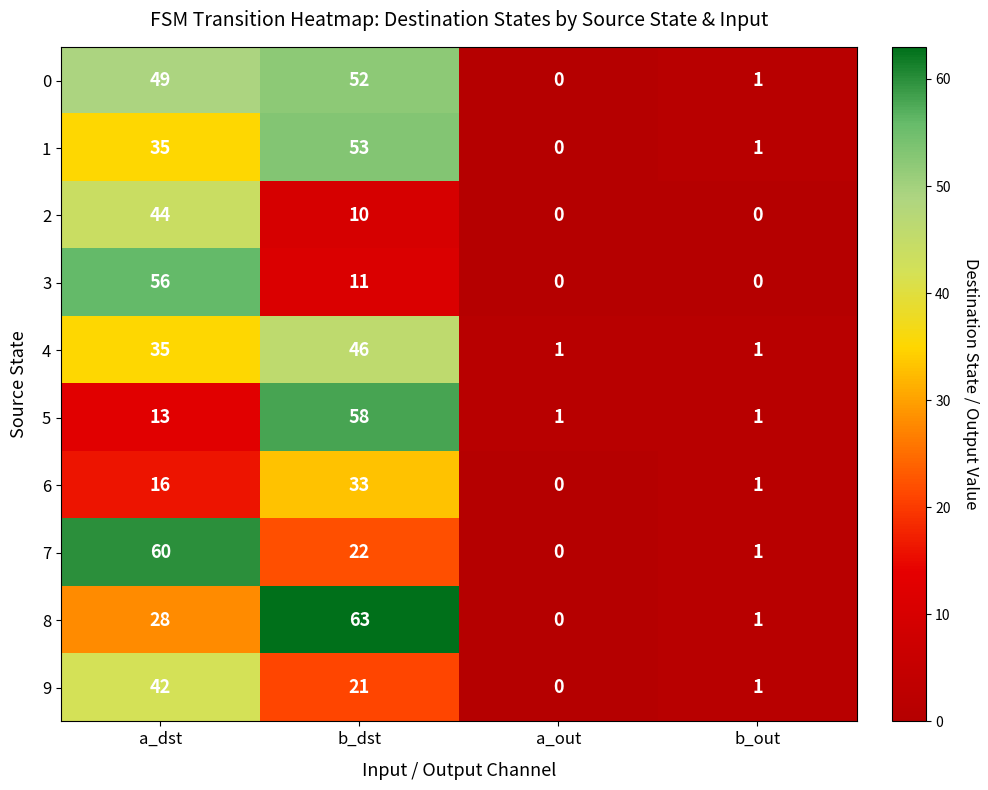

What is the sum of the 4 values at b_dst and a_dst?

81